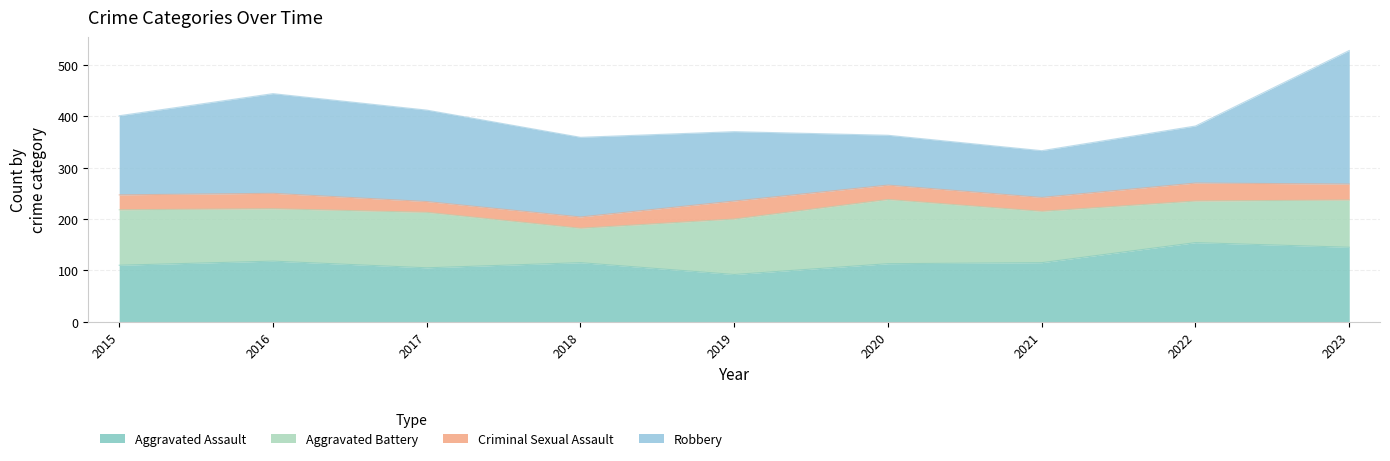

Where is Aggravated Battery nearest to the value 96?

2021